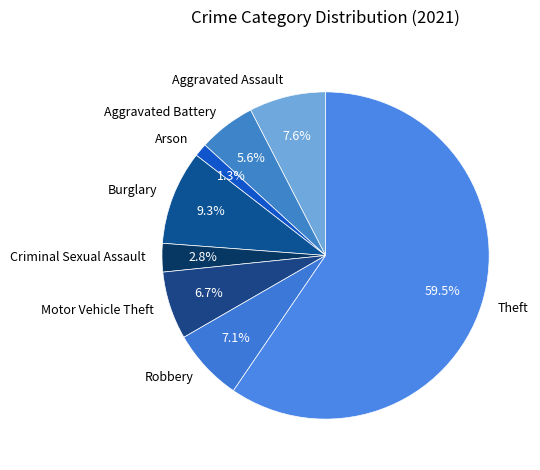

Which category accounts for the majority?

Theft